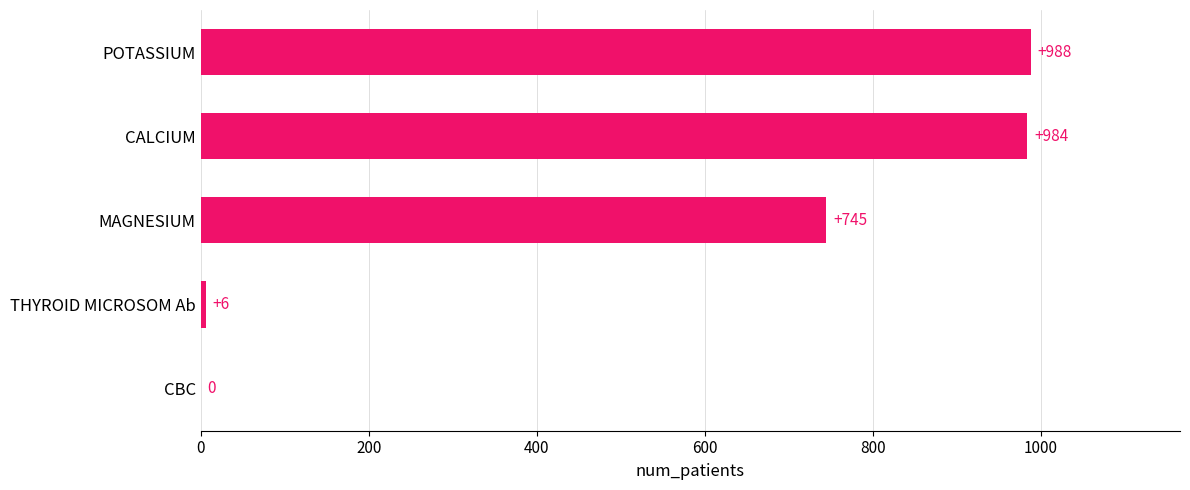

What is the change in value from CALCIUM to CBC?

-984